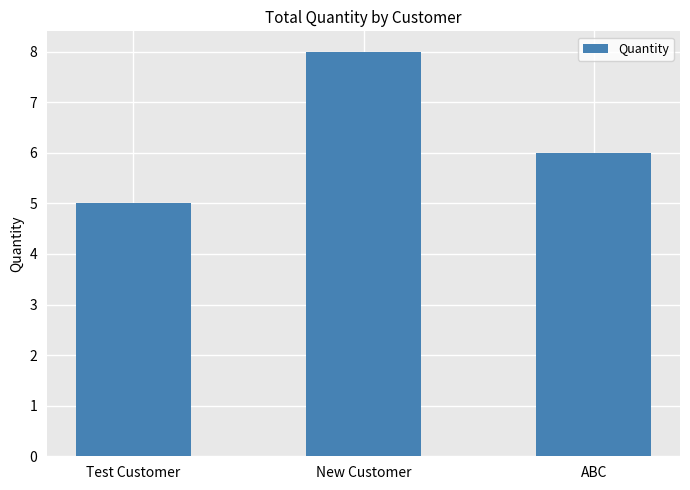

What is the change in value from Test Customer to ABC?

+1